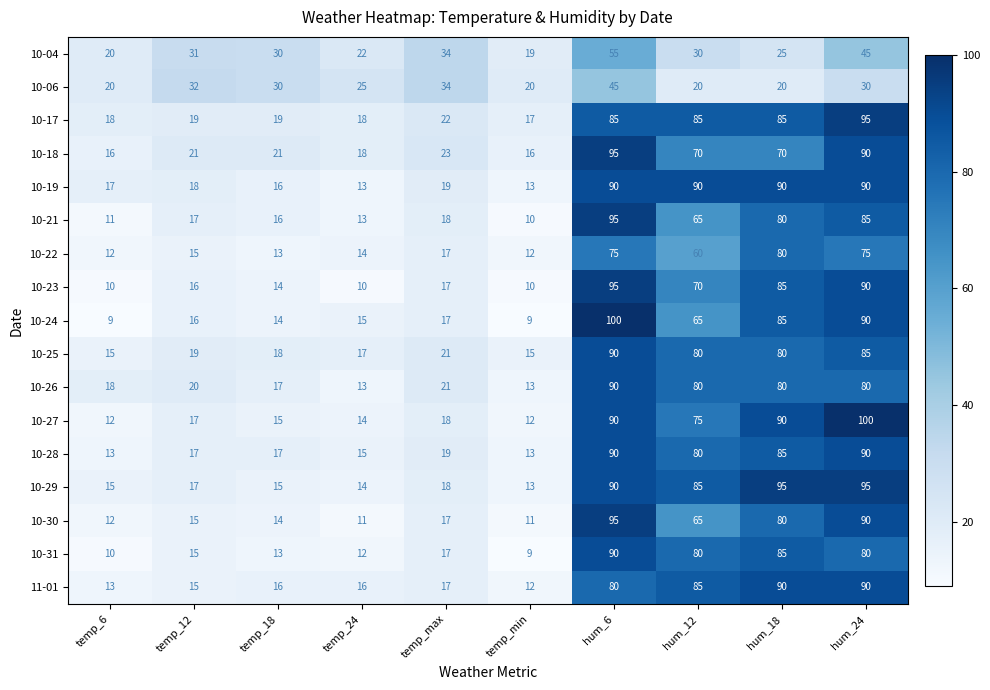

Which series changed the most between hum_6 and hum_24?

10-06